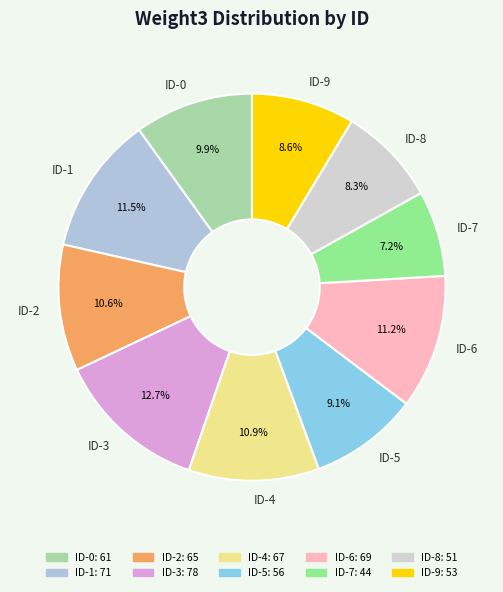

How much of the chart is everything except ID-3?

87.3%